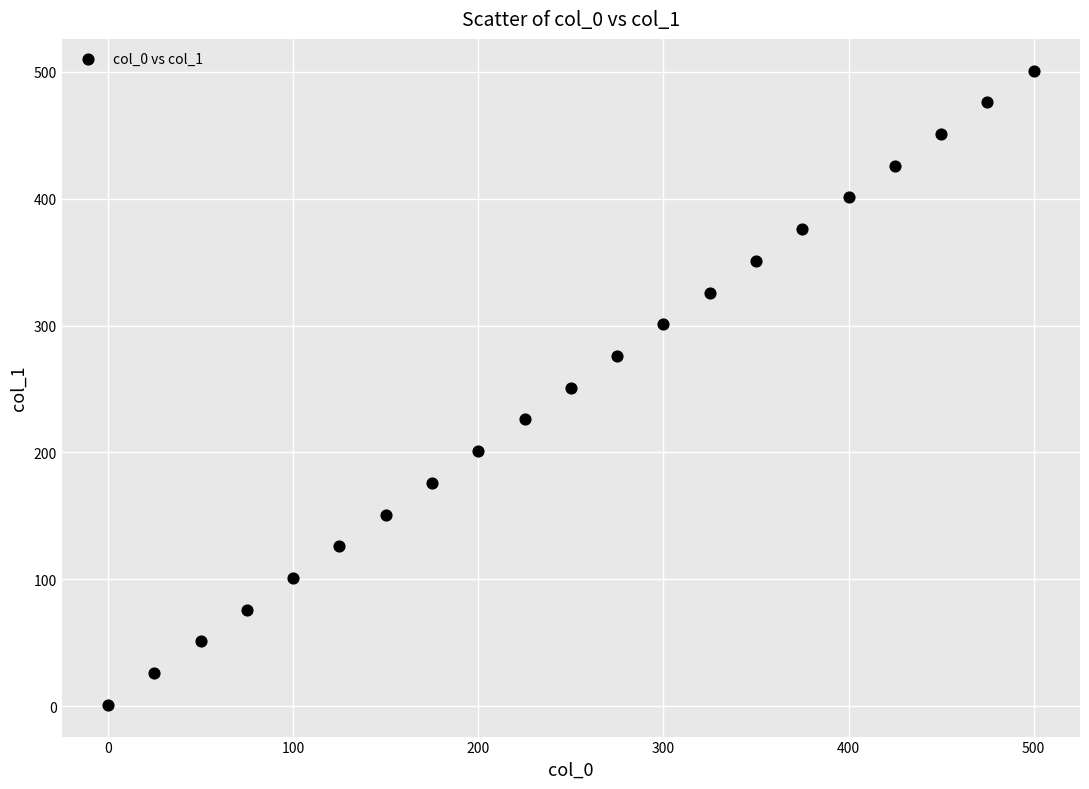

What is the range of Y values (max minus min)?

500